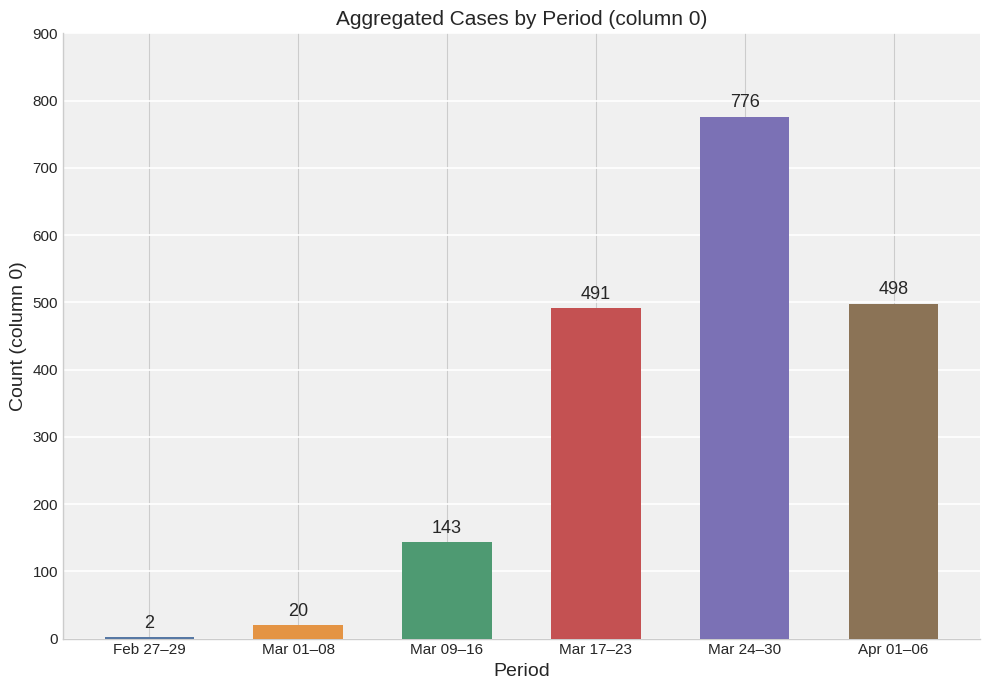

The value at Mar 01–08 is 20. True or false?

True